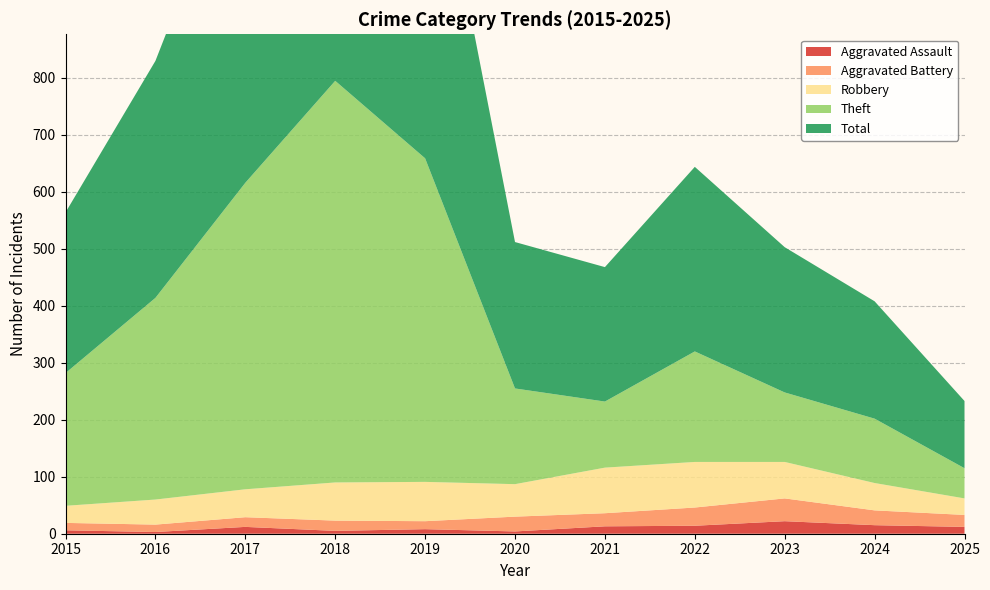

Reading left to right, what are all the values shown in this chart?

Aggravated Assault: 2015=6	2016=3	2017=12	2018=5	2019=8	2020=4	2021=13	2022=14	2023=22	2024=15	2025=12
Aggravated Battery: 2015=13	2016=13	2017=17	2018=18	2019=14	2020=26	2021=23	2022=32	2023=40	2024=26	2025=21
Robbery: 2015=30	2016=44	2017=49	2018=67	2019=69	2020=57	2021=80	2022=80	2023=64	2024=48	2025=29
Theft: 2015=233	2016=354	2017=538	2018=705	2019=568	2020=168	2021=116	2022=194	2023=122	2024=113	2025=53
Total: 2015=282	2016=416	2017=617	2018=797	2019=660	2020=257	2021=236	2022=324	2023=255	2024=206	2025=118